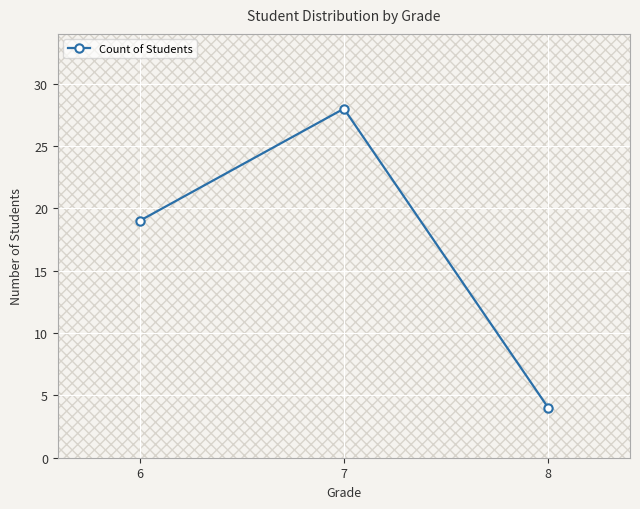

What is the difference between the values at 7 and 6?

9